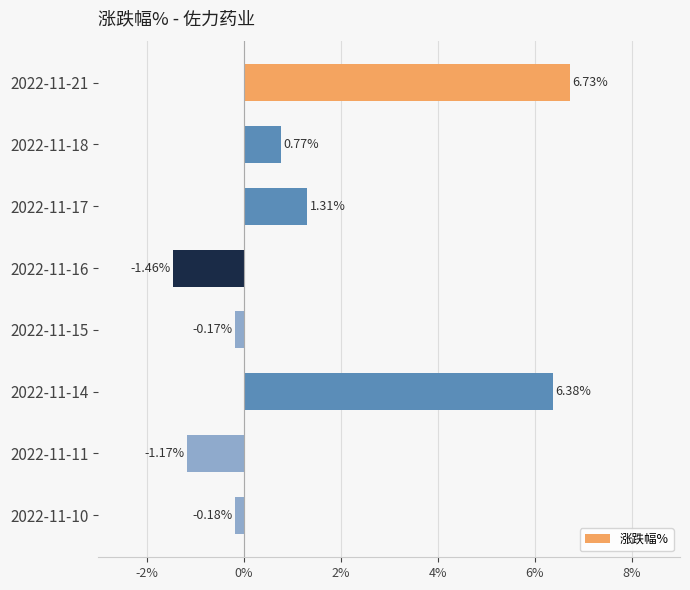

Between 2022-11-17 and 2022-11-18, which is larger?

2022-11-17